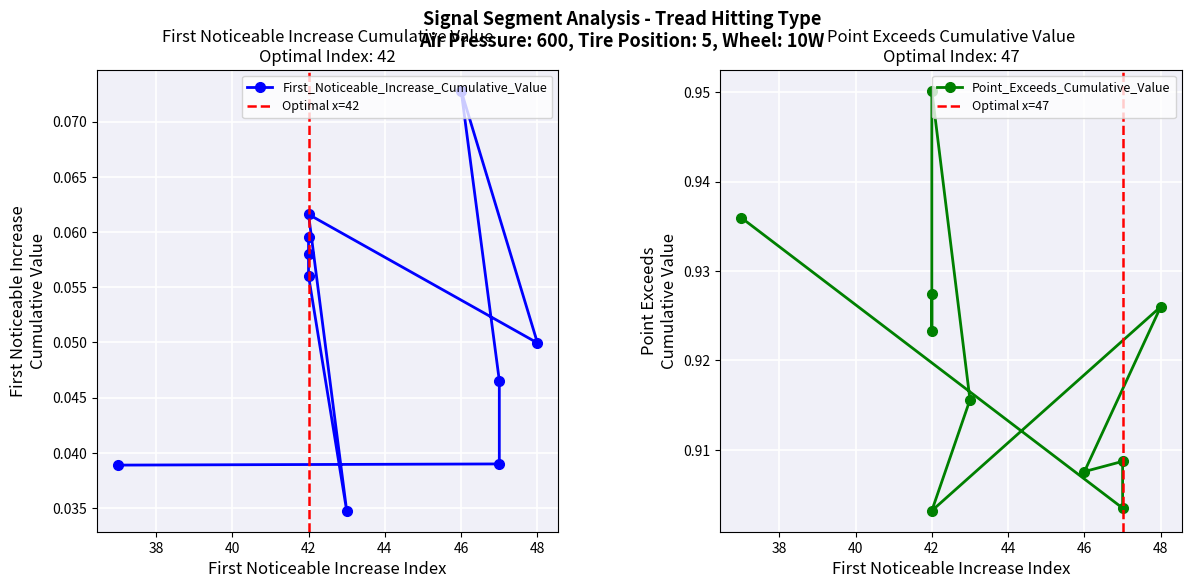

True or false: First_Noticeable_Increase_Cumulative_Value and Point_Exceeds_Cumulative_Value intersect in this chart.

False